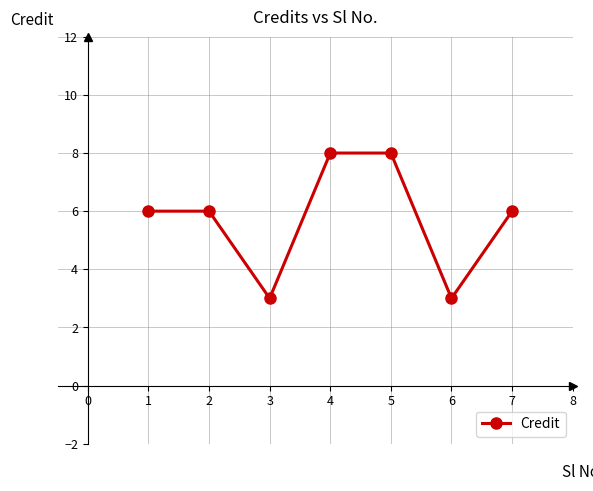

What is the difference between the maximum and minimum values?

5